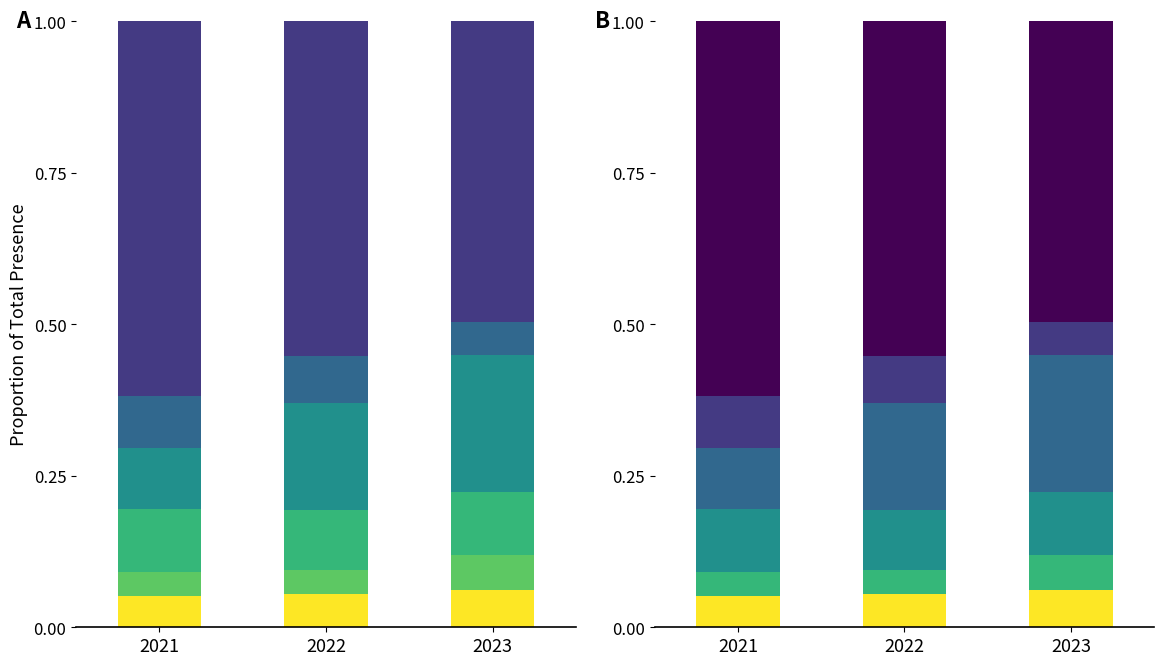

Rank the series by their maximum value, from lowest to highest.

Aggravated Battery, Aggravated Assault, Robbery, Burglary, Motor Vehicle Theft, Theft